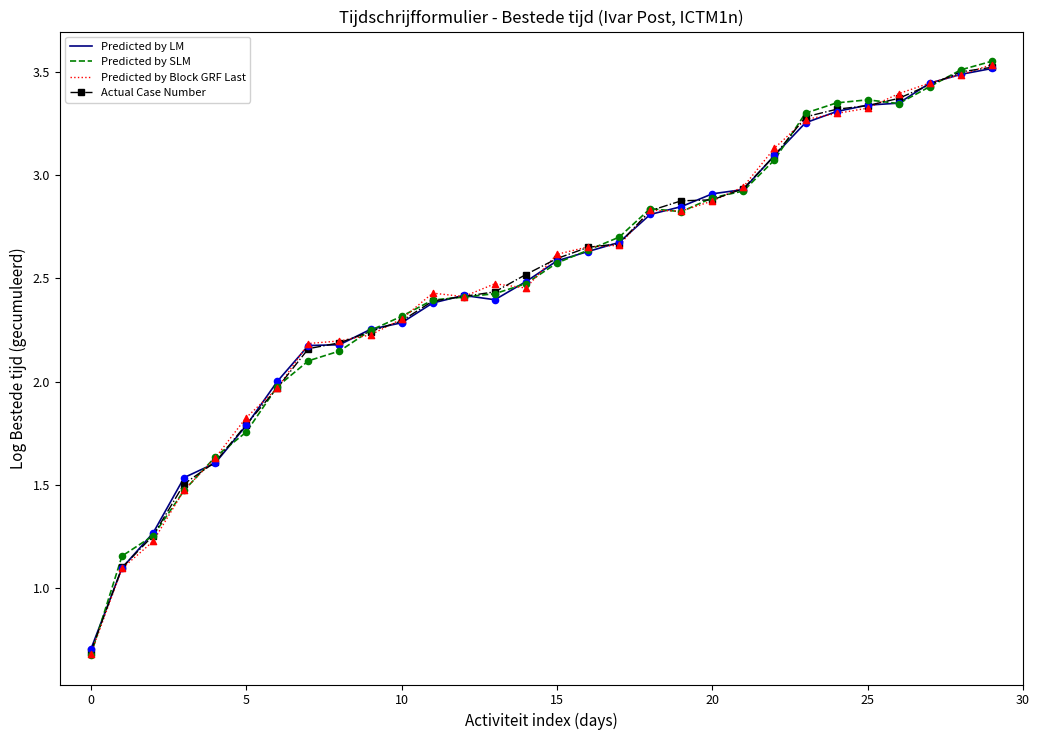

What is the minimum value for Predicted by LM?

0.7